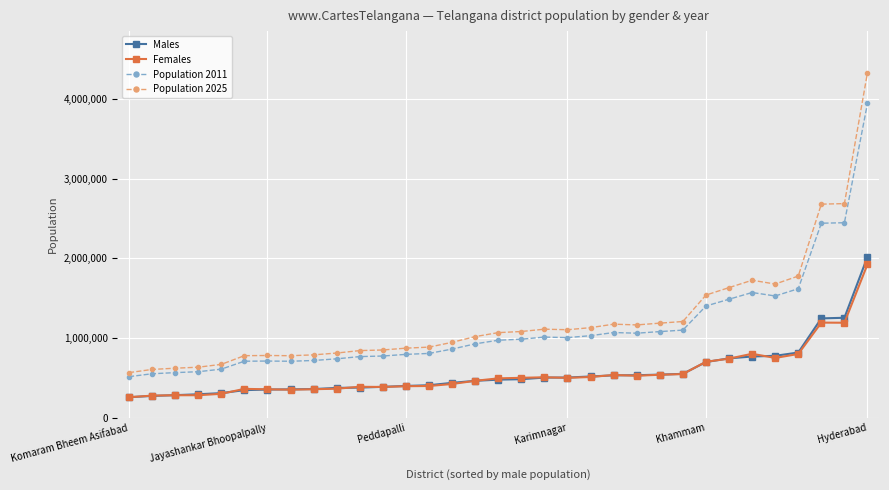

True or false: Population 2025 has more than 0 interior local peaks.

True